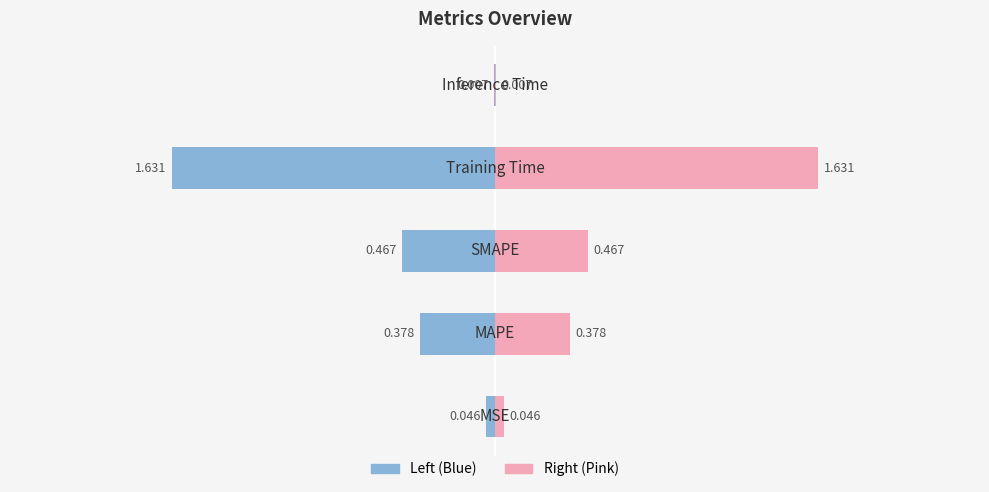

The value at Training Time is 1.6. True or false?

True